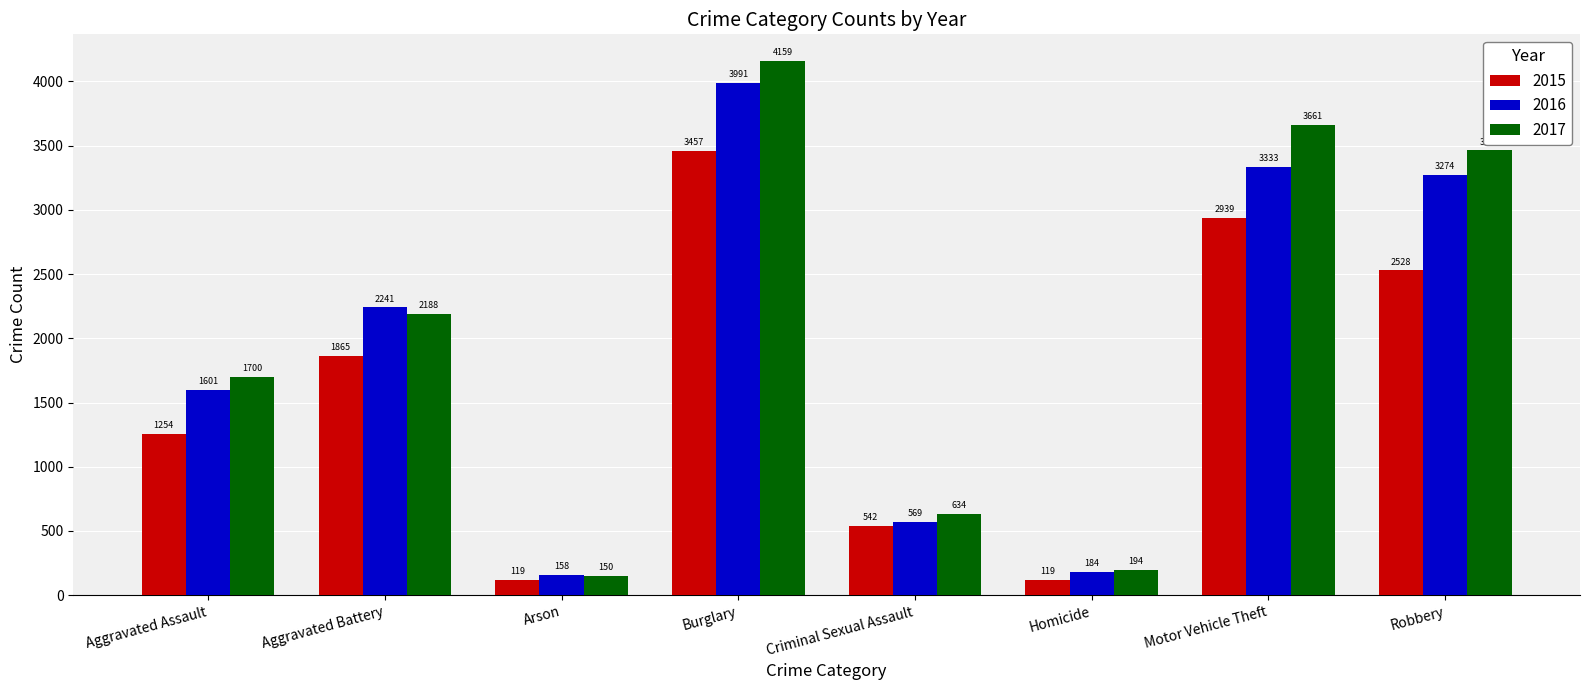

What are all the series names shown in the legend?

2015, 2016, 2017